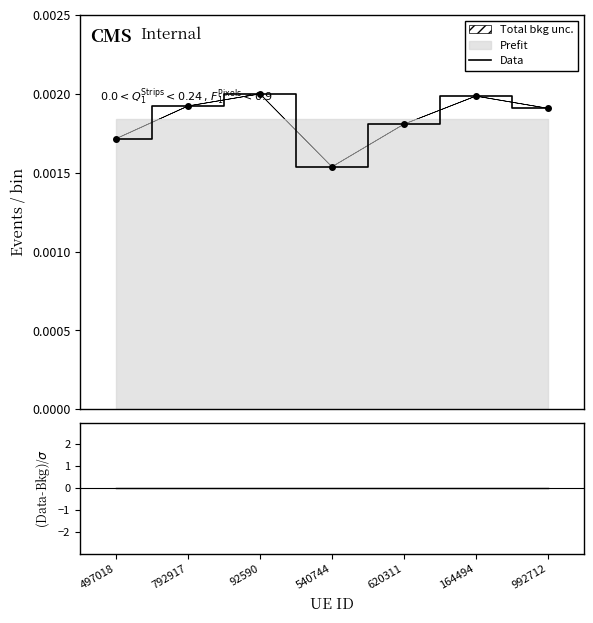

Where is (Data-Bkg)/σ nearest to the value 0?

497018